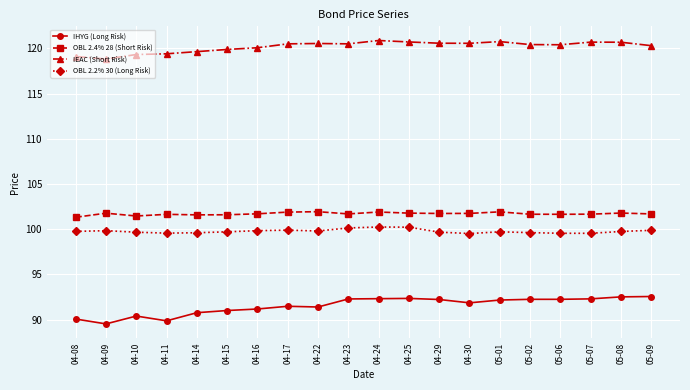

What is the maximum value shown in the chart?

120.9